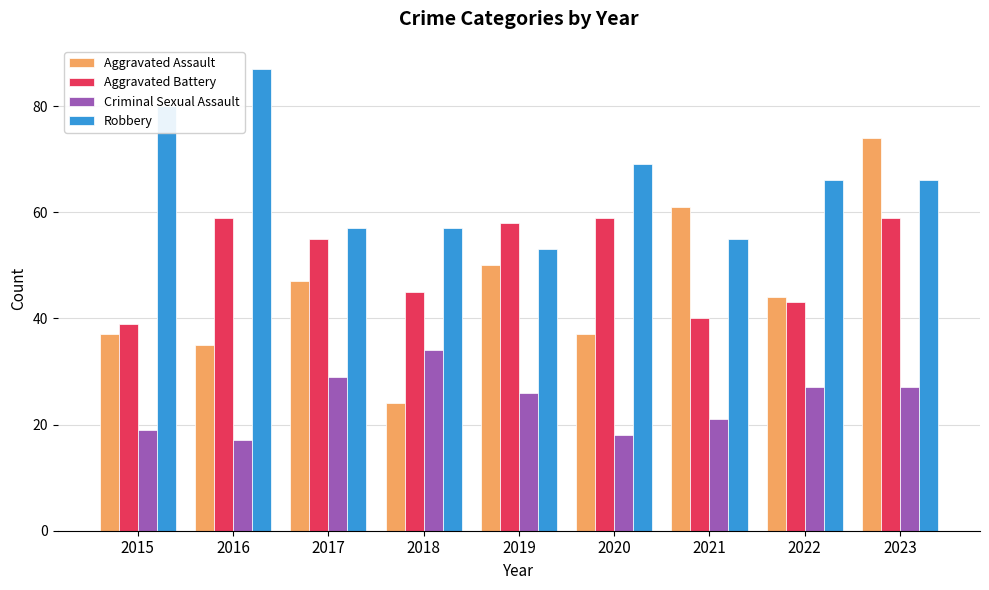

Rank the series at 2019 from highest to lowest value.

Aggravated Battery, Robbery, Aggravated Assault, Criminal Sexual Assault